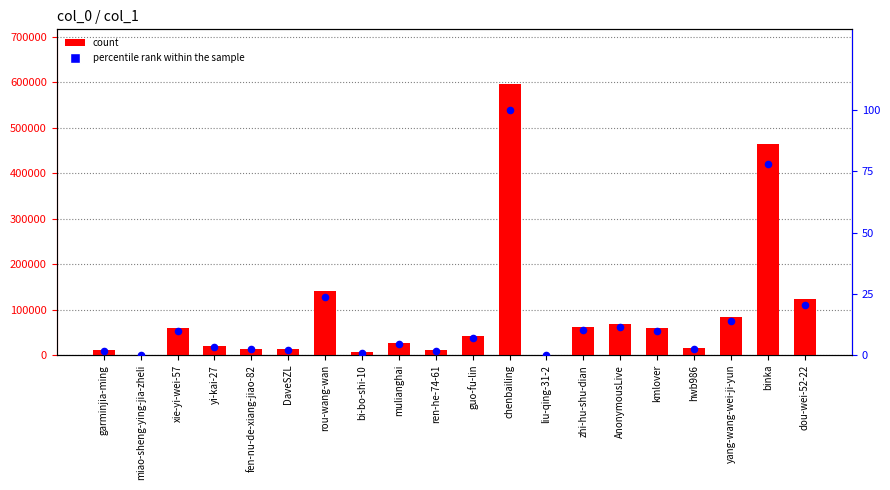

Which series reaches the minimum Y coordinate?

percentile rank within the sample